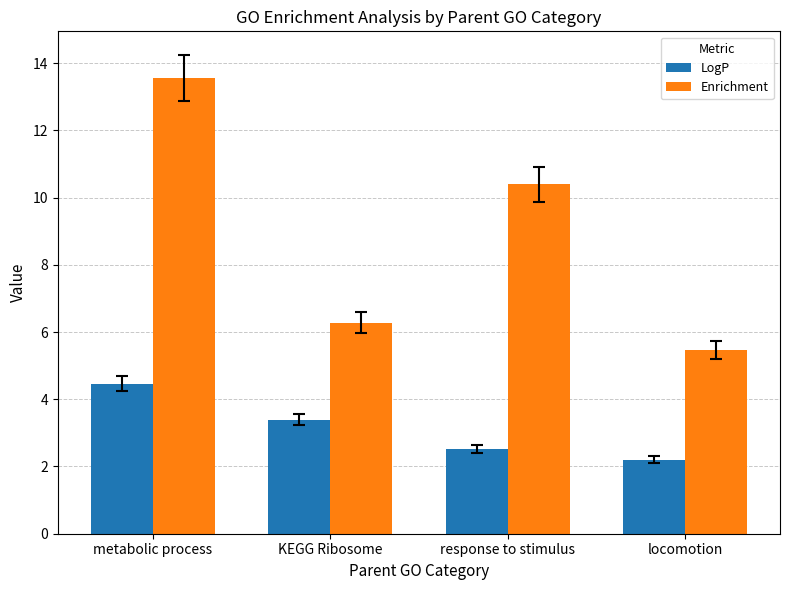

Reading right to left, list all the values displayed in this chart.

LogP: 2.2	2.5	3.4	4.5
Enrichment: 5.5	10.4	6.3	13.6